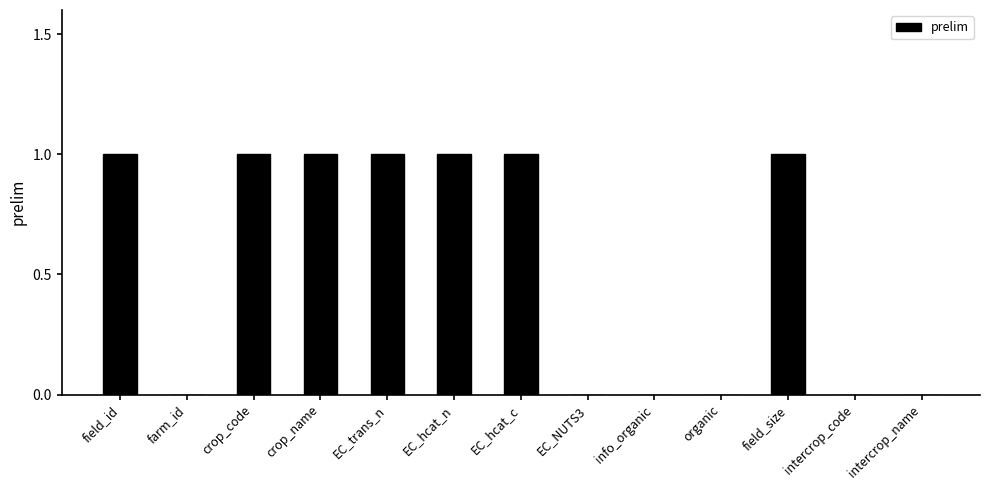

The value at intercrop_code is 0. True or false?

True